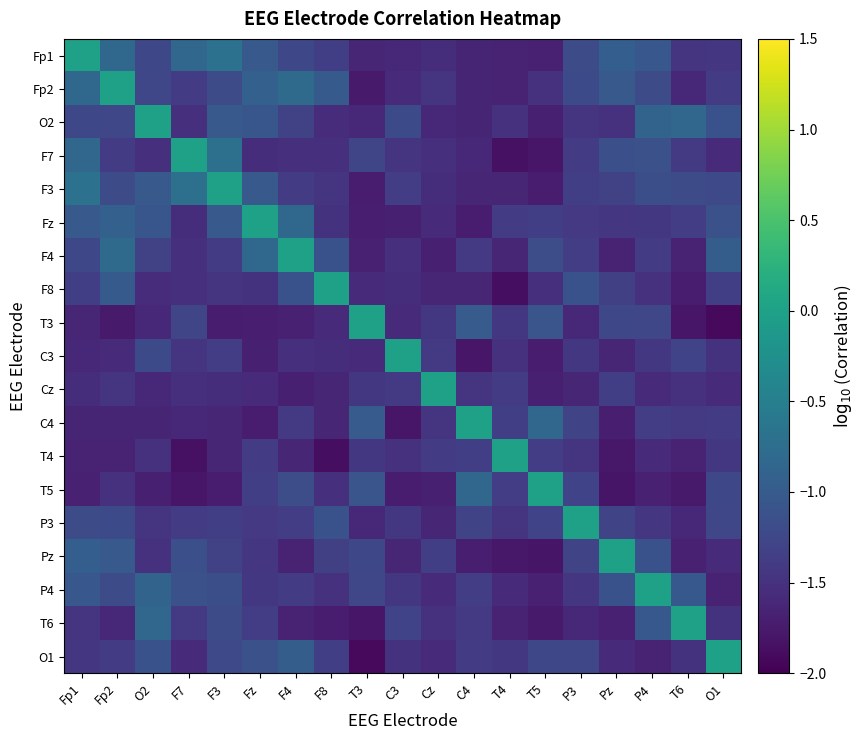

Reading left to right, extract all data points from this chart.

Fp1: Fp1=0.0	Fp2=-0.8	O2=-1.2	F7=-0.8	F3=-0.7	Fz=-1.0	F4=-1.2	F8=-1.4	T3=-1.6	C3=-1.6	Cz=-1.5	C4=-1.6	T4=-1.7	T5=-1.7	P3=-1.2	Pz=-1.0	P4=-1.1	T6=-1.5	O1=-1.4
Fp2: Fp1=-0.8	Fp2=0.0	O2=-1.2	F7=-1.4	F3=-1.2	Fz=-0.9	F4=-0.8	F8=-1.0	T3=-1.7	C3=-1.6	Cz=-1.5	C4=-1.6	T4=-1.7	T5=-1.5	P3=-1.2	Pz=-1.0	P4=-1.2	T6=-1.6	O1=-1.4
O2: Fp1=-1.2	Fp2=-1.2	O2=0.0	F7=-1.5	F3=-1.0	Fz=-1.1	F4=-1.3	F8=-1.6	T3=-1.6	C3=-1.2	Cz=-1.6	C4=-1.6	T4=-1.5	T5=-1.7	P3=-1.5	Pz=-1.5	P4=-0.9	T6=-0.9	O1=-1.1
F7: Fp1=-0.8	Fp2=-1.4	O2=-1.5	F7=0.0	F3=-0.7	Fz=-1.5	F4=-1.5	F8=-1.5	T3=-1.3	C3=-1.5	Cz=-1.5	C4=-1.6	T4=-1.8	T5=-1.8	P3=-1.4	Pz=-1.1	P4=-1.1	T6=-1.4	O1=-1.6
F3: Fp1=-0.7	Fp2=-1.2	O2=-1.0	F7=-0.7	F3=0.0	Fz=-1.0	F4=-1.4	F8=-1.5	T3=-1.7	C3=-1.4	Cz=-1.5	C4=-1.6	T4=-1.6	T5=-1.7	P3=-1.4	Pz=-1.3	P4=-1.2	T6=-1.2	O1=-1.2
Fz: Fp1=-1.0	Fp2=-0.9	O2=-1.1	F7=-1.5	F3=-1.0	Fz=0.0	F4=-0.8	F8=-1.5	T3=-1.7	C3=-1.7	Cz=-1.6	C4=-1.7	T4=-1.4	T5=-1.3	P3=-1.4	Pz=-1.4	P4=-1.4	T6=-1.4	O1=-1.1
F4: Fp1=-1.2	Fp2=-0.8	O2=-1.3	F7=-1.5	F3=-1.4	Fz=-0.8	F4=0.0	F8=-1.1	T3=-1.7	C3=-1.5	Cz=-1.7	C4=-1.4	T4=-1.6	T5=-1.2	P3=-1.4	Pz=-1.7	P4=-1.4	T6=-1.7	O1=-1.0
F8: Fp1=-1.4	Fp2=-1.0	O2=-1.6	F7=-1.5	F3=-1.5	Fz=-1.5	F4=-1.1	F8=0.0	T3=-1.6	C3=-1.5	Cz=-1.6	C4=-1.6	T4=-1.9	T5=-1.5	P3=-1.1	Pz=-1.3	P4=-1.5	T6=-1.7	O1=-1.3
T3: Fp1=-1.6	Fp2=-1.7	O2=-1.6	F7=-1.3	F3=-1.7	Fz=-1.7	F4=-1.7	F8=-1.6	T3=0.0	C3=-1.6	Cz=-1.4	C4=-1.0	T4=-1.4	T5=-1.1	P3=-1.6	Pz=-1.2	P4=-1.2	T6=-1.8	O1=-1.9
C3: Fp1=-1.6	Fp2=-1.6	O2=-1.2	F7=-1.5	F3=-1.4	Fz=-1.7	F4=-1.5	F8=-1.5	T3=-1.6	C3=0.0	Cz=-1.4	C4=-1.8	T4=-1.5	T5=-1.7	P3=-1.4	Pz=-1.6	P4=-1.4	T6=-1.3	O1=-1.5
Cz: Fp1=-1.5	Fp2=-1.5	O2=-1.6	F7=-1.5	F3=-1.5	Fz=-1.6	F4=-1.7	F8=-1.6	T3=-1.4	C3=-1.4	Cz=0.0	C4=-1.5	T4=-1.4	T5=-1.7	P3=-1.6	Pz=-1.4	P4=-1.6	T6=-1.5	O1=-1.6
C4: Fp1=-1.6	Fp2=-1.6	O2=-1.6	F7=-1.6	F3=-1.6	Fz=-1.7	F4=-1.4	F8=-1.6	T3=-1.0	C3=-1.8	Cz=-1.5	C4=0.0	T4=-1.4	T5=-0.8	P3=-1.3	Pz=-1.7	P4=-1.4	T6=-1.4	O1=-1.4
T4: Fp1=-1.7	Fp2=-1.7	O2=-1.5	F7=-1.8	F3=-1.6	Fz=-1.4	F4=-1.6	F8=-1.9	T3=-1.4	C3=-1.5	Cz=-1.4	C4=-1.4	T4=0.0	T5=-1.4	P3=-1.5	Pz=-1.8	P4=-1.6	T6=-1.7	O1=-1.4
T5: Fp1=-1.7	Fp2=-1.5	O2=-1.7	F7=-1.8	F3=-1.7	Fz=-1.3	F4=-1.2	F8=-1.5	T3=-1.1	C3=-1.7	Cz=-1.7	C4=-0.8	T4=-1.4	T5=0.0	P3=-1.3	Pz=-1.8	P4=-1.7	T6=-1.7	O1=-1.2
P3: Fp1=-1.2	Fp2=-1.2	O2=-1.5	F7=-1.4	F3=-1.4	Fz=-1.4	F4=-1.4	F8=-1.1	T3=-1.6	C3=-1.4	Cz=-1.6	C4=-1.3	T4=-1.5	T5=-1.3	P3=0.0	Pz=-1.3	P4=-1.4	T6=-1.6	O1=-1.3
Pz: Fp1=-1.0	Fp2=-1.0	O2=-1.5	F7=-1.1	F3=-1.3	Fz=-1.4	F4=-1.7	F8=-1.3	T3=-1.2	C3=-1.6	Cz=-1.4	C4=-1.7	T4=-1.8	T5=-1.8	P3=-1.3	Pz=0.0	P4=-1.1	T6=-1.7	O1=-1.6
P4: Fp1=-1.1	Fp2=-1.2	O2=-0.9	F7=-1.1	F3=-1.2	Fz=-1.4	F4=-1.4	F8=-1.5	T3=-1.2	C3=-1.4	Cz=-1.6	C4=-1.4	T4=-1.6	T5=-1.7	P3=-1.4	Pz=-1.1	P4=0.0	T6=-1.0	O1=-1.7
T6: Fp1=-1.5	Fp2=-1.6	O2=-0.9	F7=-1.4	F3=-1.2	Fz=-1.4	F4=-1.7	F8=-1.7	T3=-1.8	C3=-1.3	Cz=-1.5	C4=-1.4	T4=-1.7	T5=-1.7	P3=-1.6	Pz=-1.7	P4=-1.0	T6=0.0	O1=-1.5
O1: Fp1=-1.4	Fp2=-1.4	O2=-1.1	F7=-1.6	F3=-1.2	Fz=-1.1	F4=-1.0	F8=-1.3	T3=-1.9	C3=-1.5	Cz=-1.6	C4=-1.4	T4=-1.4	T5=-1.2	P3=-1.3	Pz=-1.6	P4=-1.7	T6=-1.5	O1=0.0